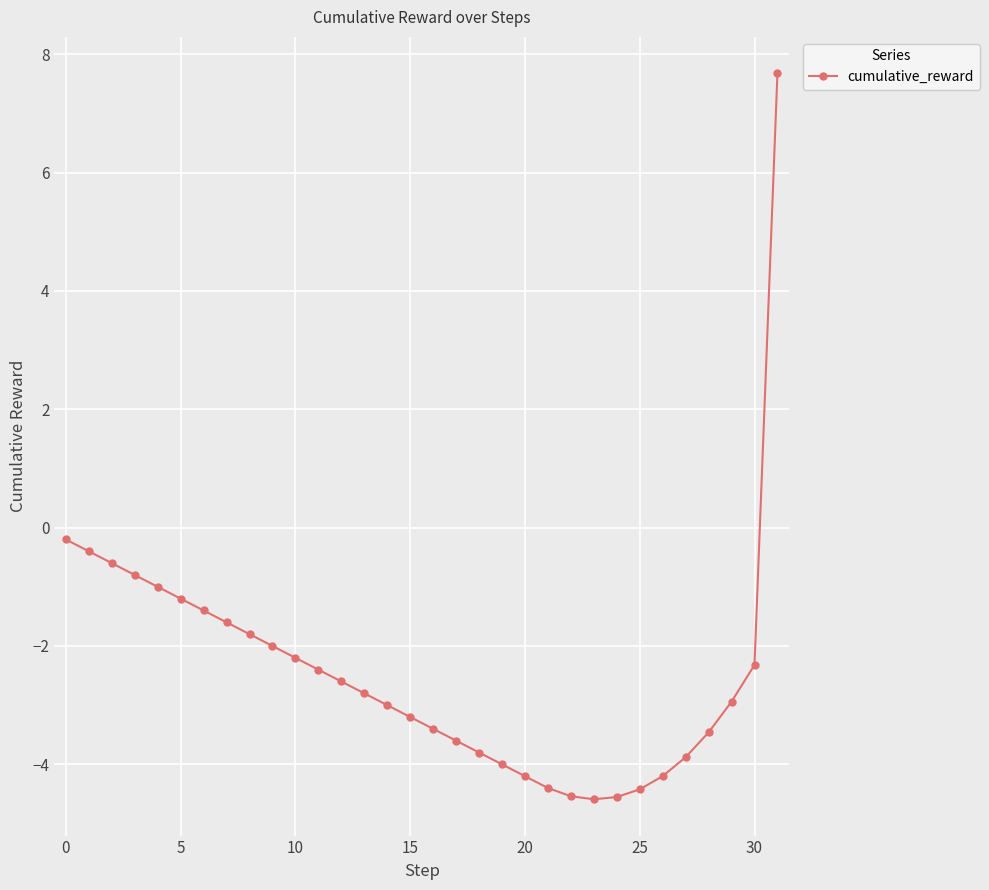

What is the minimum value shown in the chart?

-4.6